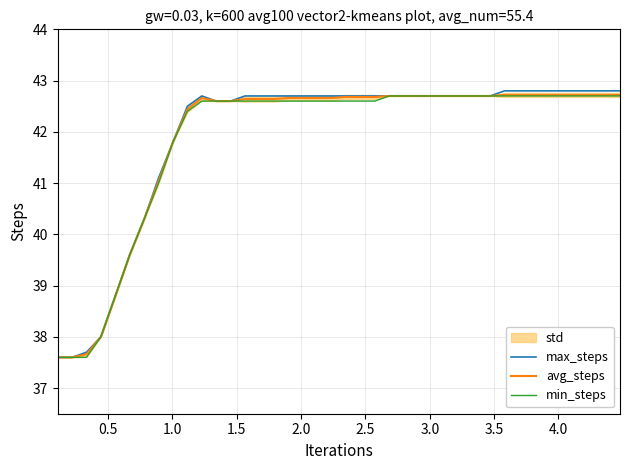

Is the value of min_steps at 19 greater than the value of max_steps at 16?

No